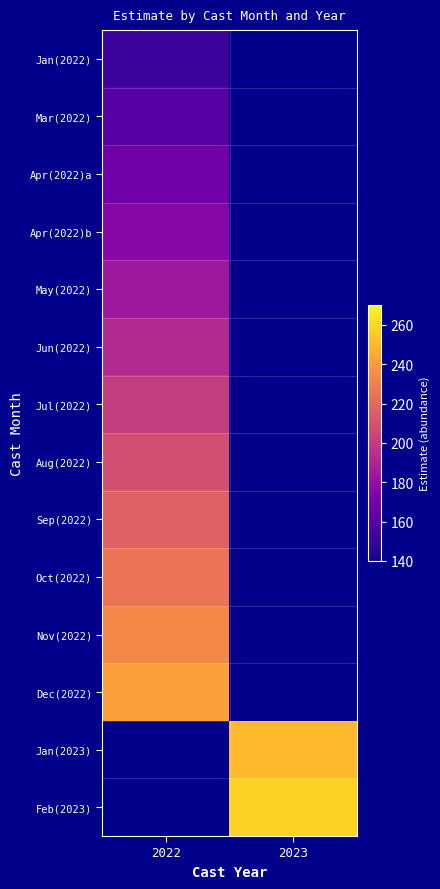

Which has a higher value, 2023 or 2022?

2022